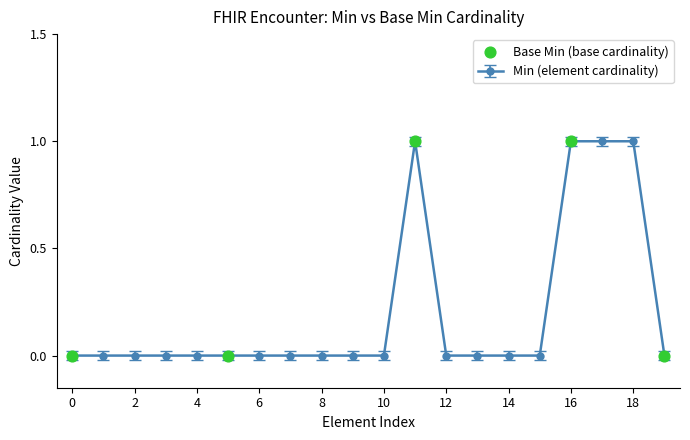

What is the sum of all values?

4